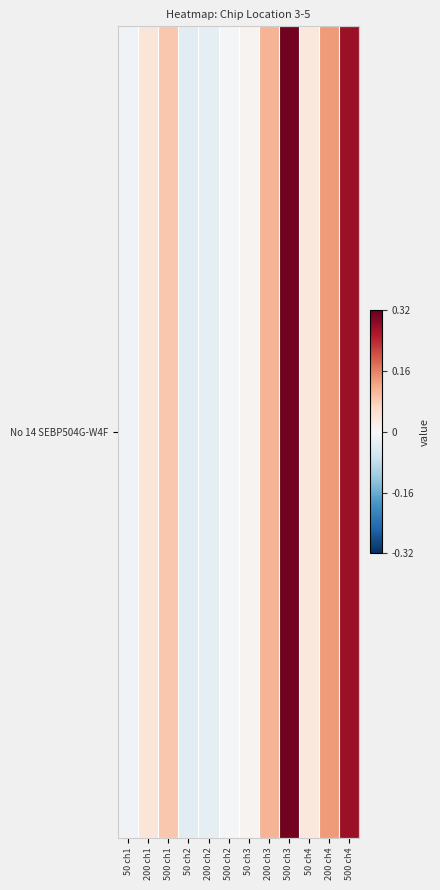

Rank the categories by value from lowest to highest.

50 ch2, 200 ch2, 50 ch1, 500 ch2, 50 ch3, 50 ch4, 200 ch1, 500 ch1, 200 ch3, 200 ch4, 500 ch4, 500 ch3